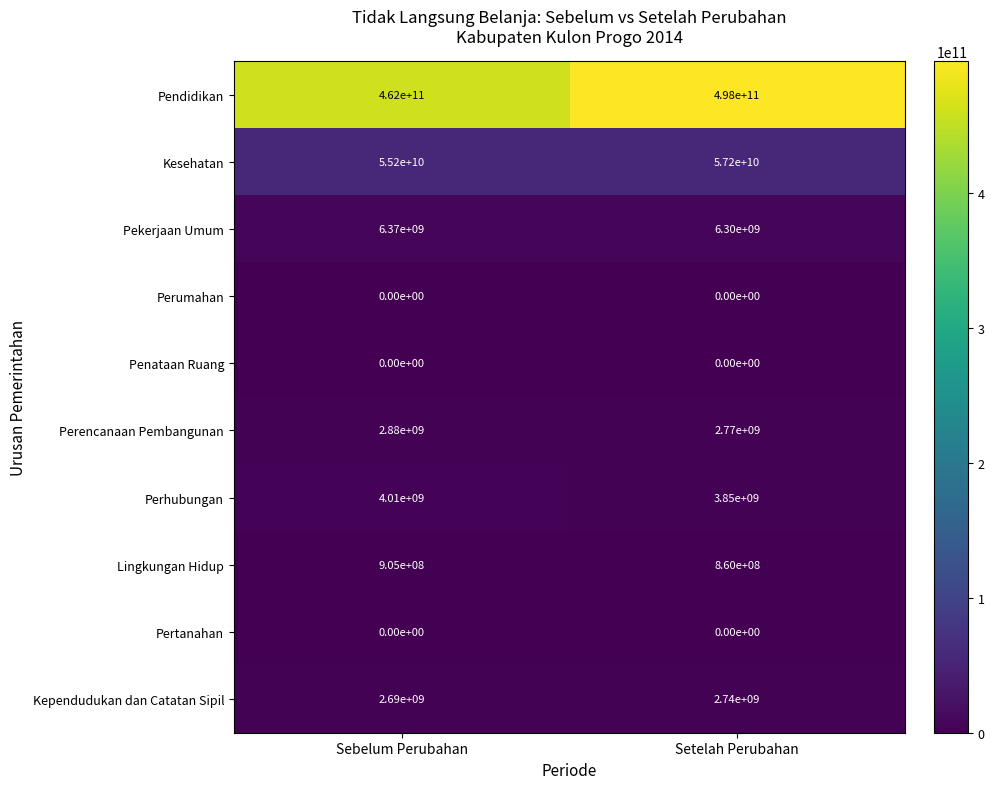

What is the difference between the highest and lowest values at Setelah Perubahan?

498000000000